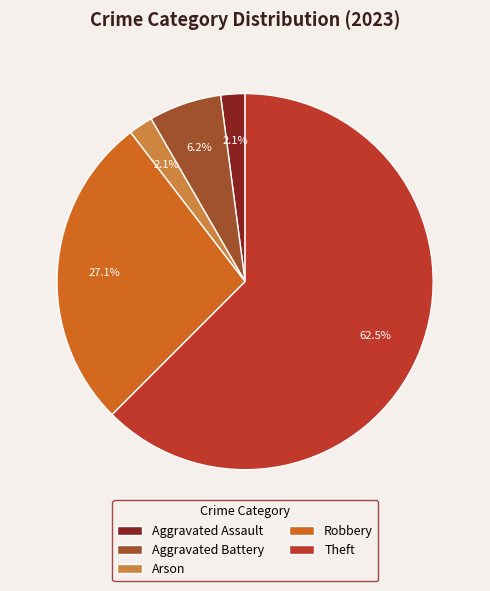

Which slice is the largest?

Theft